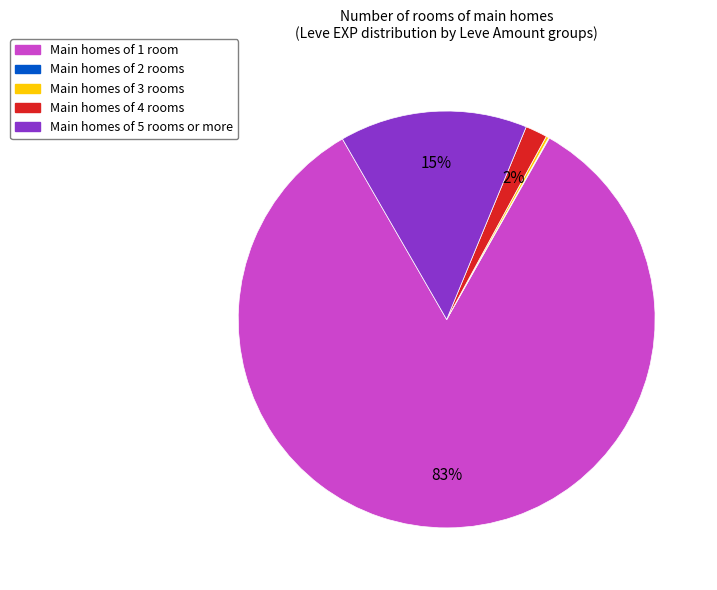

Does any single category account for the majority?

Yes